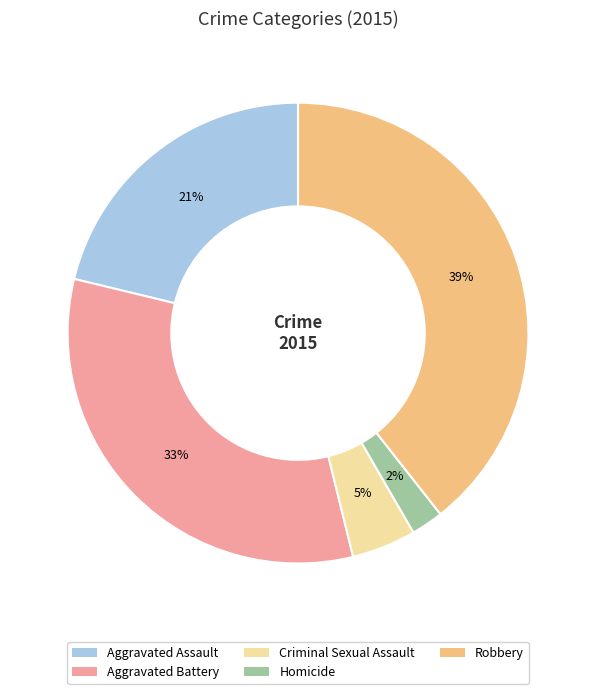

Is it true that Criminal Sexual Assault is 15% of the pie?

False